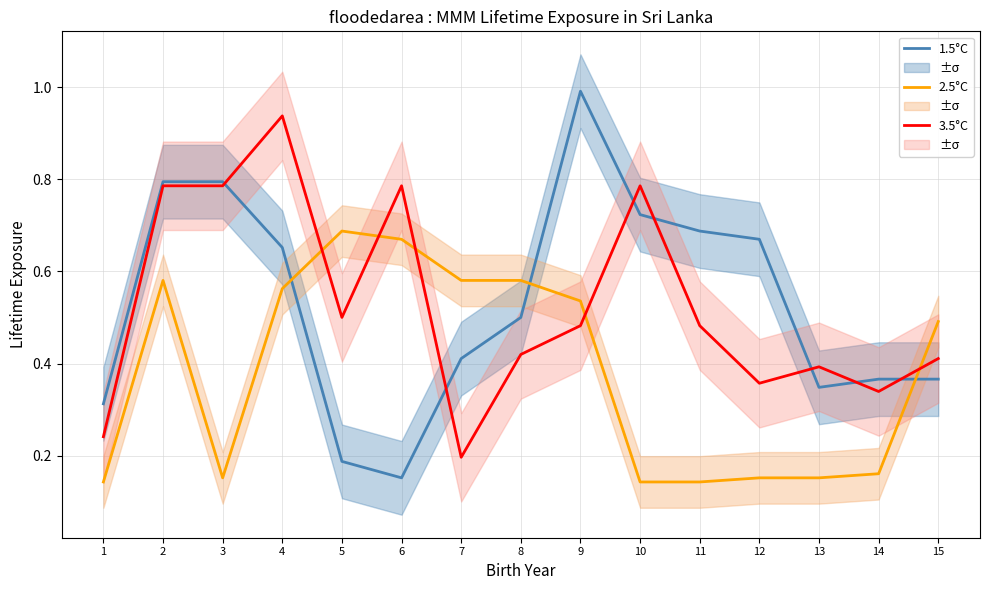

Reading left to right, transcribe all the data shown in this chart.

1.5°C: 1=0.3	2=0.8	3=0.8	4=0.7	5=0.2	6=0.2	7=0.4	8=0.5	9=1.0	10=0.7	11=0.7	12=0.7	13=0.3	14=0.4	15=0.4
2.5°C: 1=0.1	2=0.6	3=0.2	4=0.6	5=0.7	6=0.7	7=0.6	8=0.6	9=0.5	10=0.1	11=0.1	12=0.2	13=0.2	14=0.2	15=0.5
3.5°C: 1=0.2	2=0.8	3=0.8	4=0.9	5=0.5	6=0.8	7=0.2	8=0.4	9=0.5	10=0.8	11=0.5	12=0.4	13=0.4	14=0.3	15=0.4